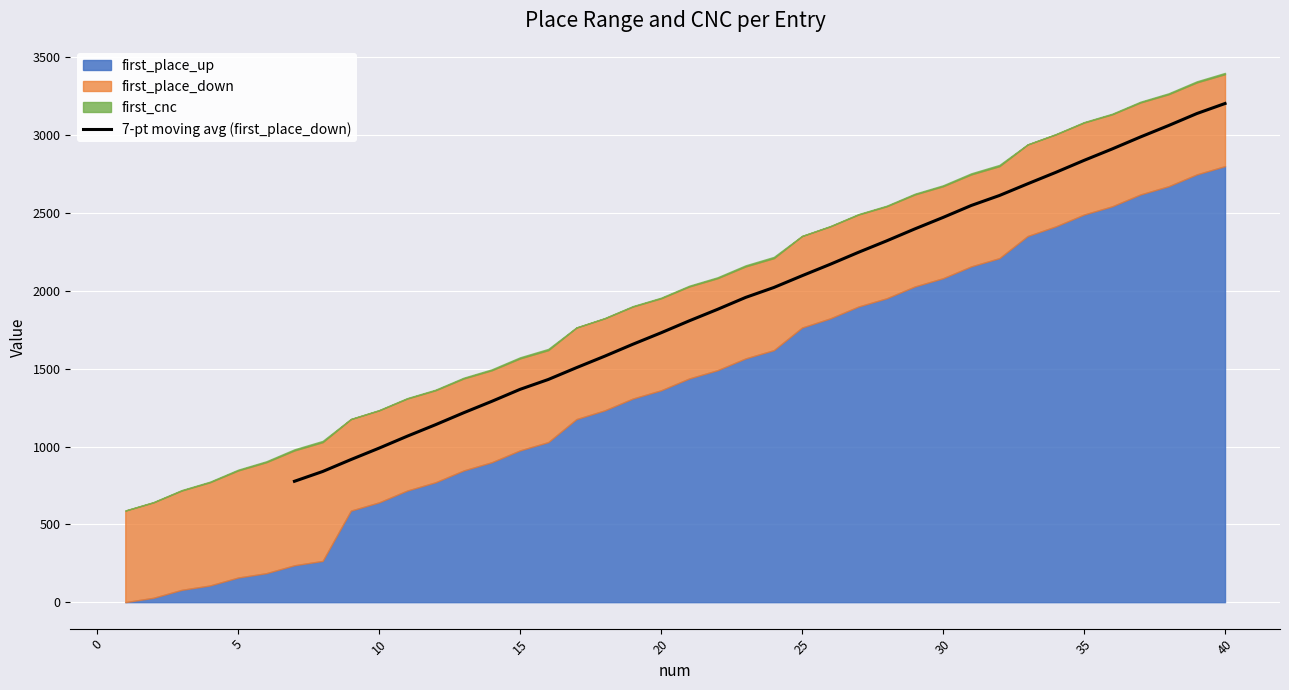

What is the maximum value for 7-pt moving avg (first_place_down)?

3203.4